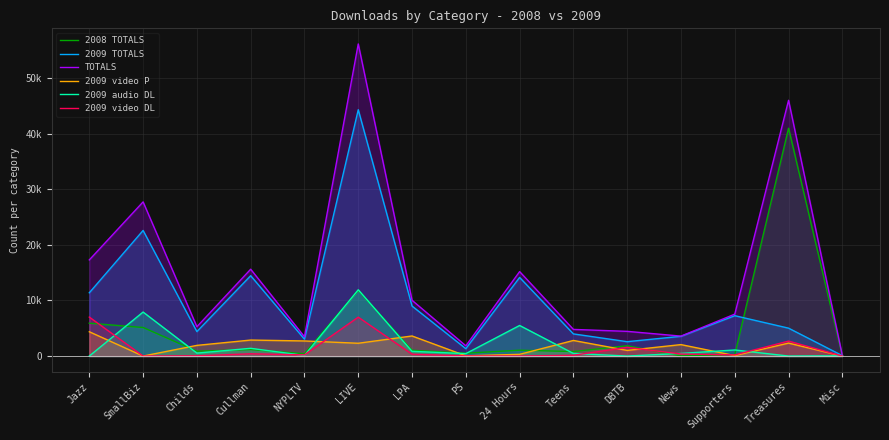

At how many categories does at least one series exceed 41091?

2